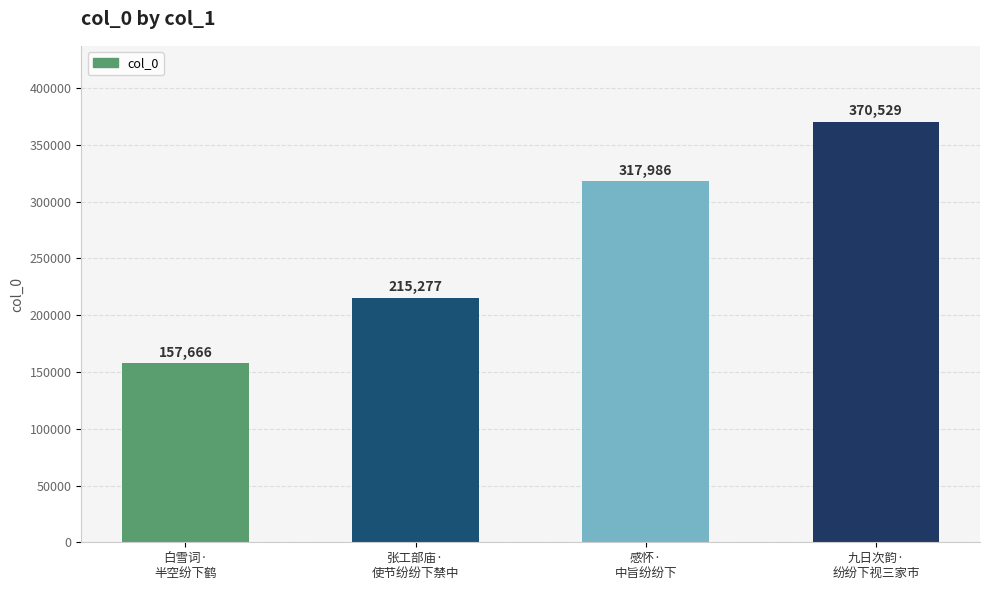

Approximately how many times larger is the value at 感怀·
中旨纷纷下 compared to 张工部庙·
使节纷纷下禁中?

1.5